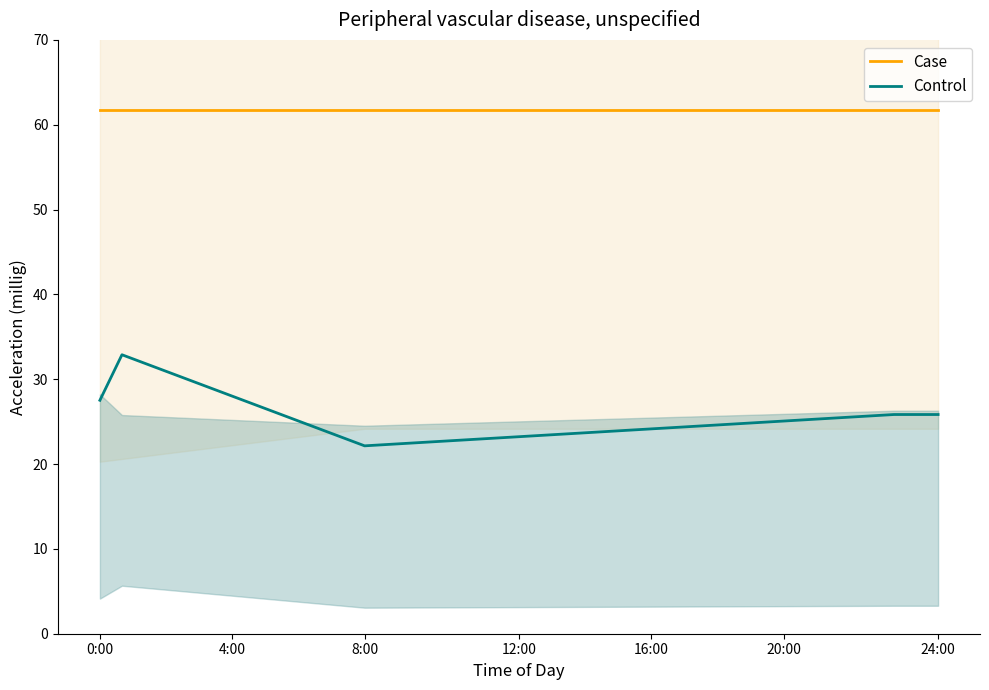

True or false: Control and Case intersect in this chart.

False